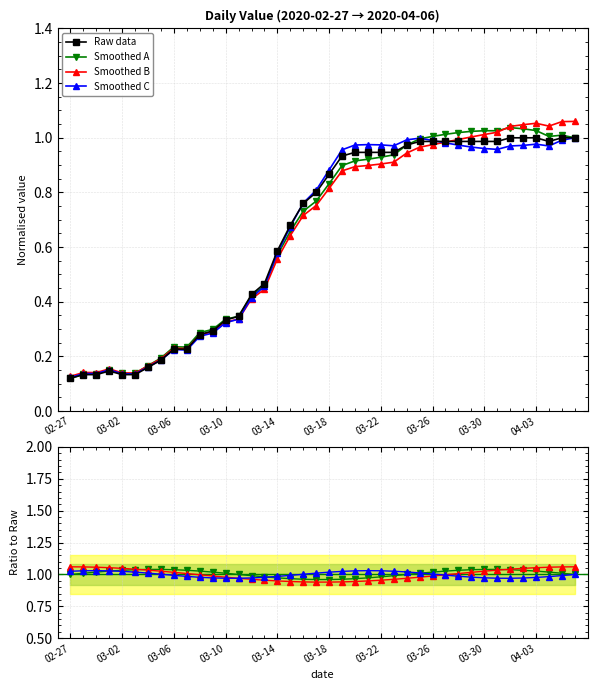

True or false: Smoothed C has a value of 1.7 at 04-03.

False